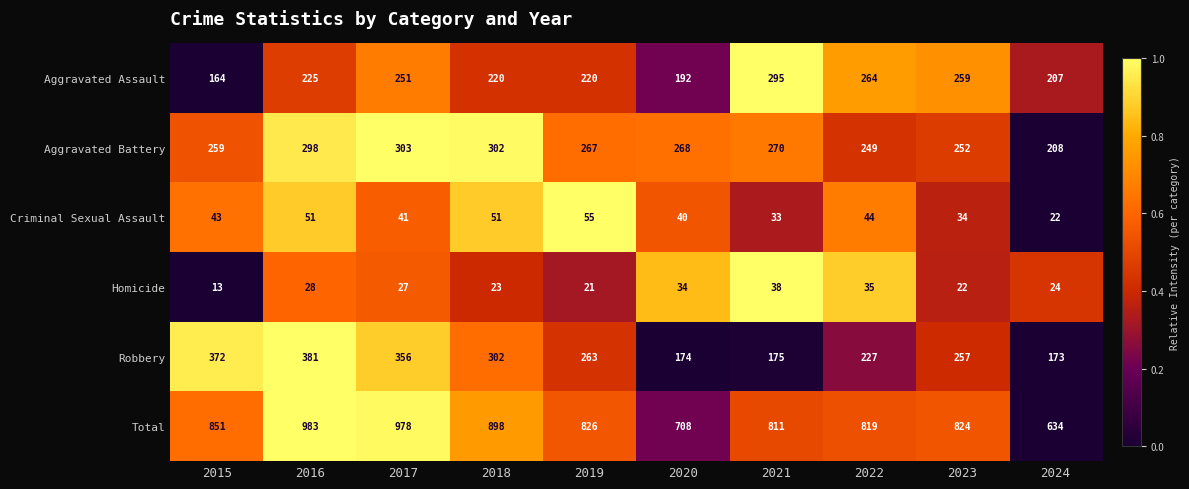

What is the difference between the second highest and minimum values in the Homicide series?

22